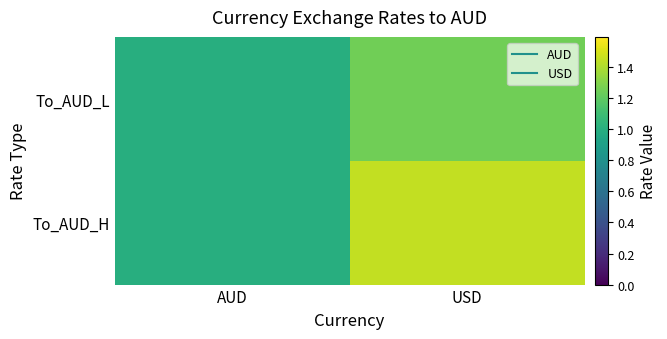

Count the number of data series in this chart.

2